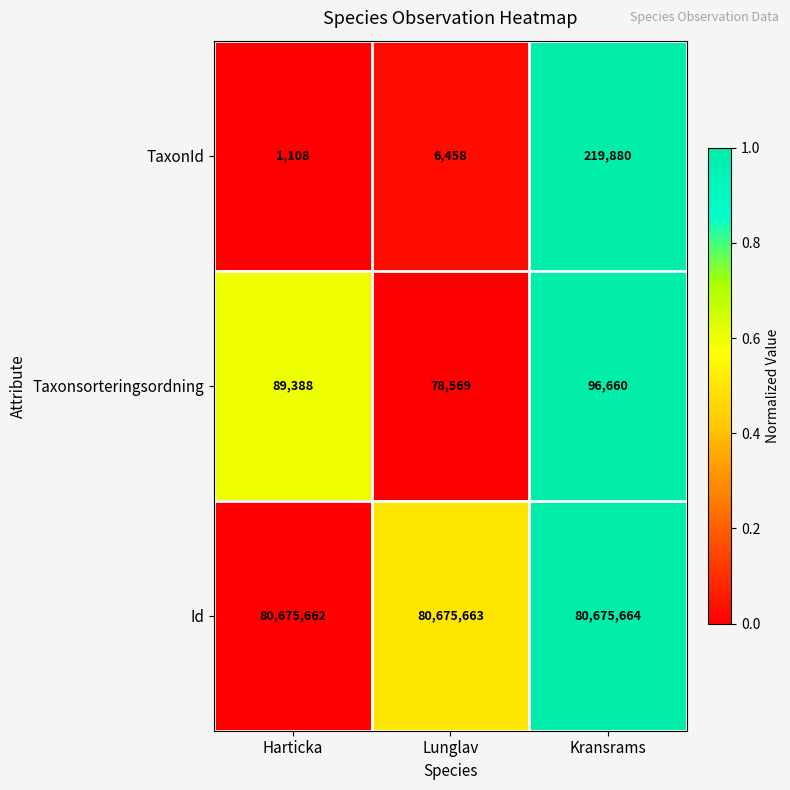

Reading right to left, extract all data points from this chart.

TaxonId: Kransrams=219880	Lunglav=6458	Harticka=1108
Taxonsorteringsordning: Kransrams=96660	Lunglav=78569	Harticka=89388
Id: Kransrams=80675664	Lunglav=80675663	Harticka=80675662